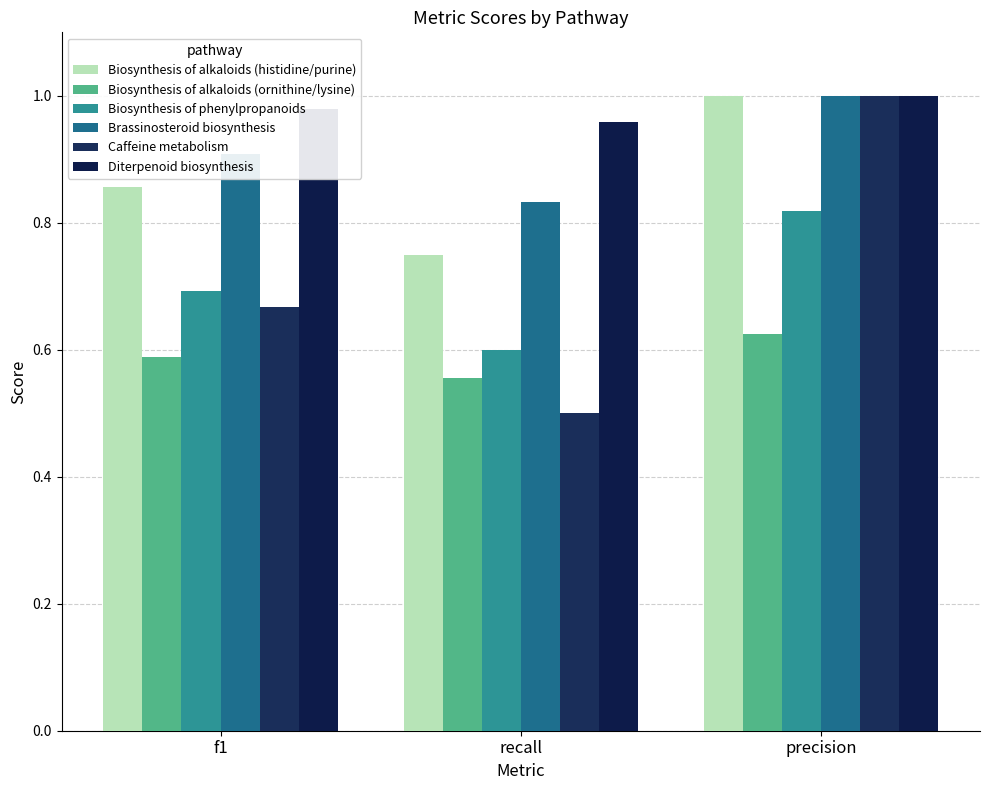

Reading right to left, what are all the values shown in this chart?

Biosynthesis of alkaloids (histidine/purine): 1.0	0.8	0.9
Biosynthesis of alkaloids (ornithine/lysine): 0.6	0.6	0.6
Biosynthesis of phenylpropanoids: 0.8	0.6	0.7
Brassinosteroid biosynthesis: 1.0	0.8	0.9
Caffeine metabolism: 1.0	0.5	0.7
Diterpenoid biosynthesis: 1.0	1.0	1.0